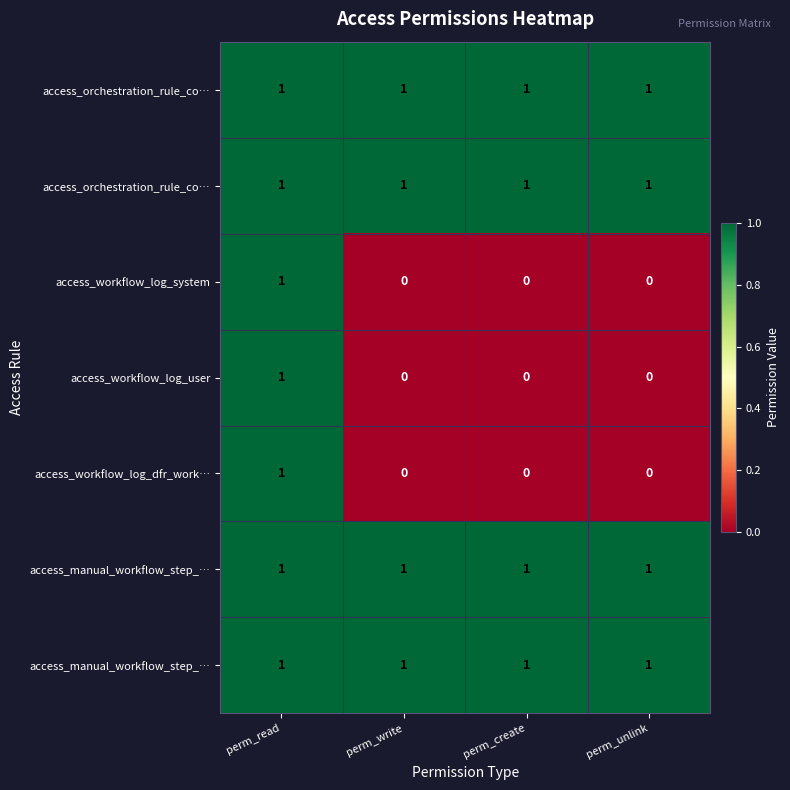

What is the spread (max minus min) of values at perm_write?

1